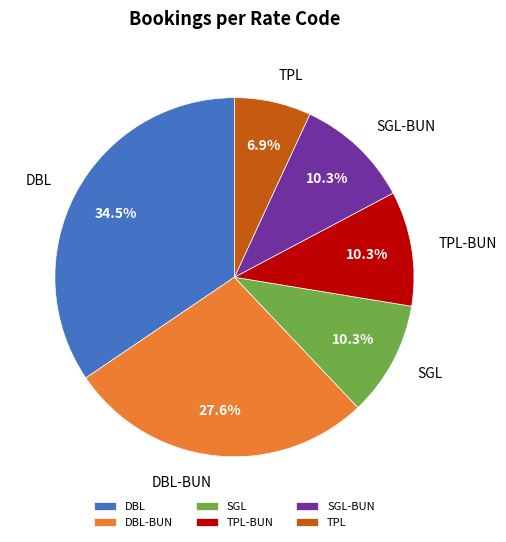

To the nearest percent, what portion does TPL-BUN represent?

10%